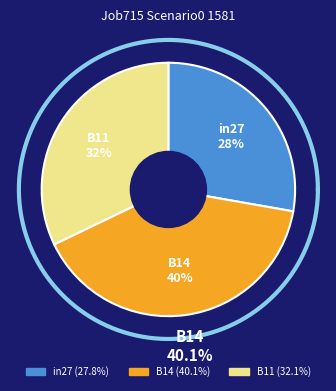

True or false: B11 accounts for 32% of the total.

True